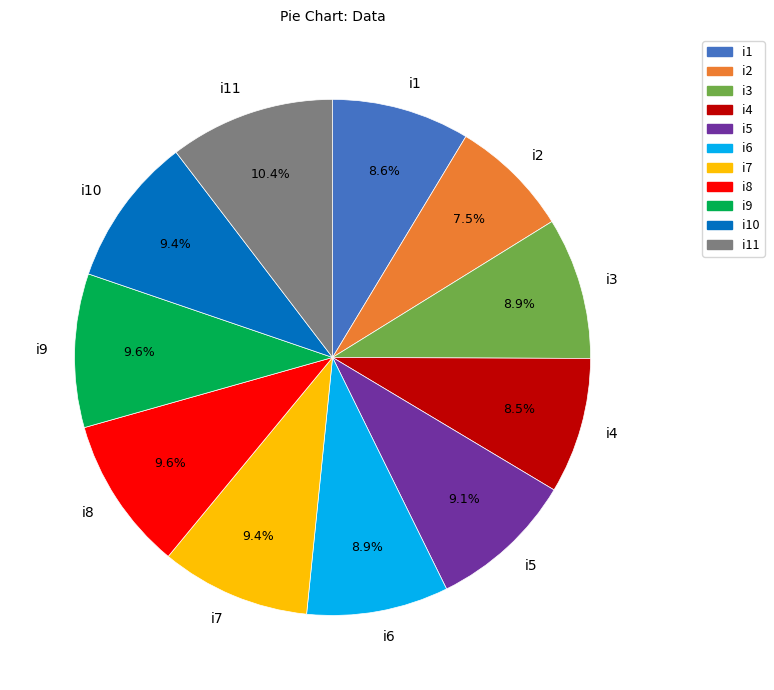

To the nearest percent, what portion does i5 represent?

9%